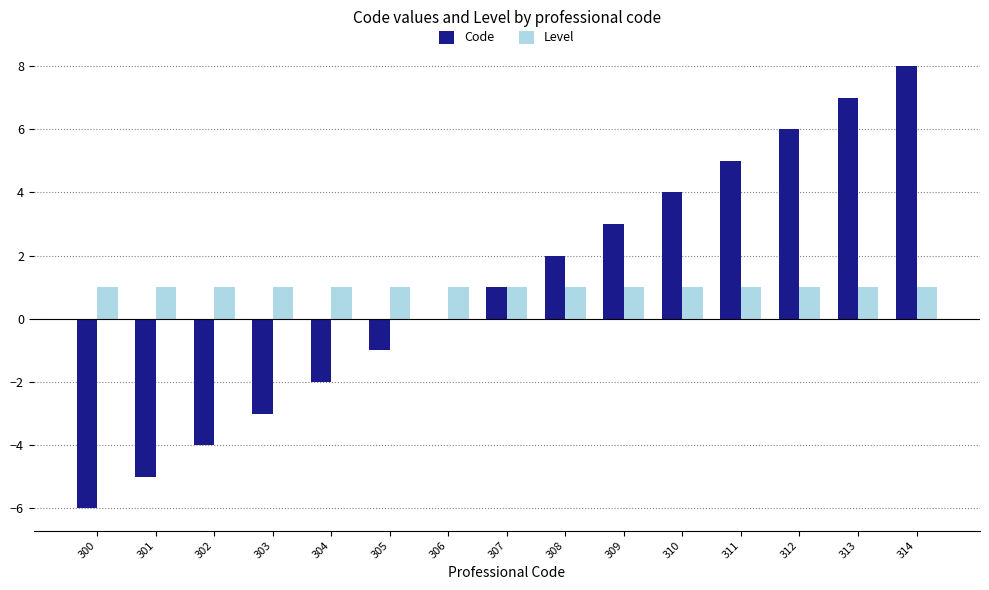

At which category is the sum across all series the highest?

314